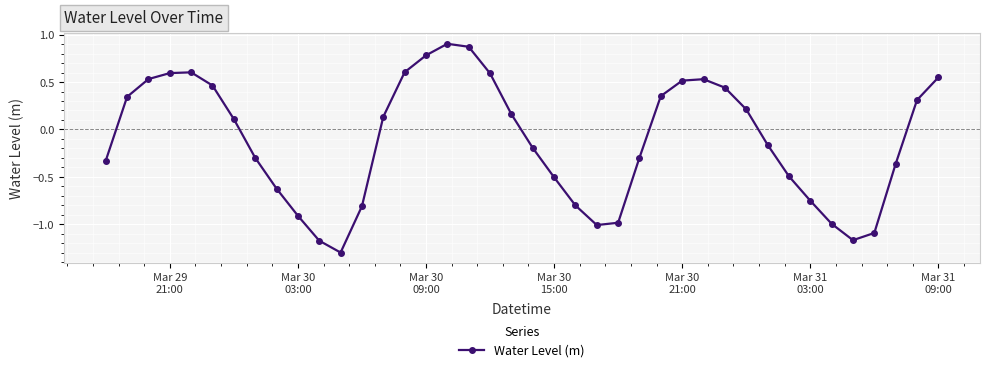

What is the difference between the maximum and minimum values?

2.2